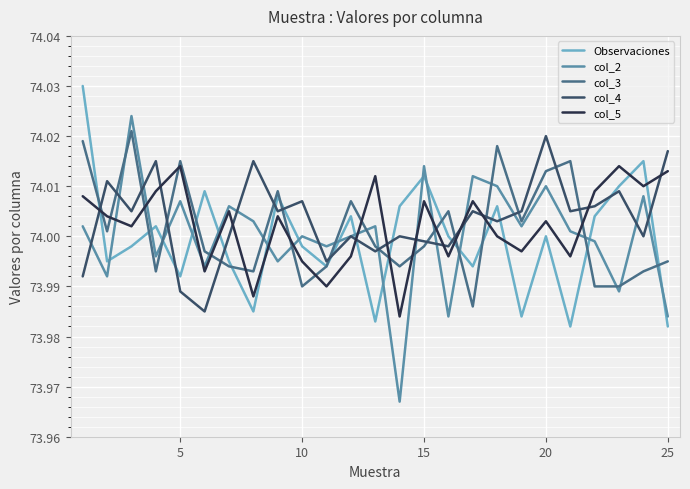

True or false: Observaciones and col_2 intersect in this chart.

True